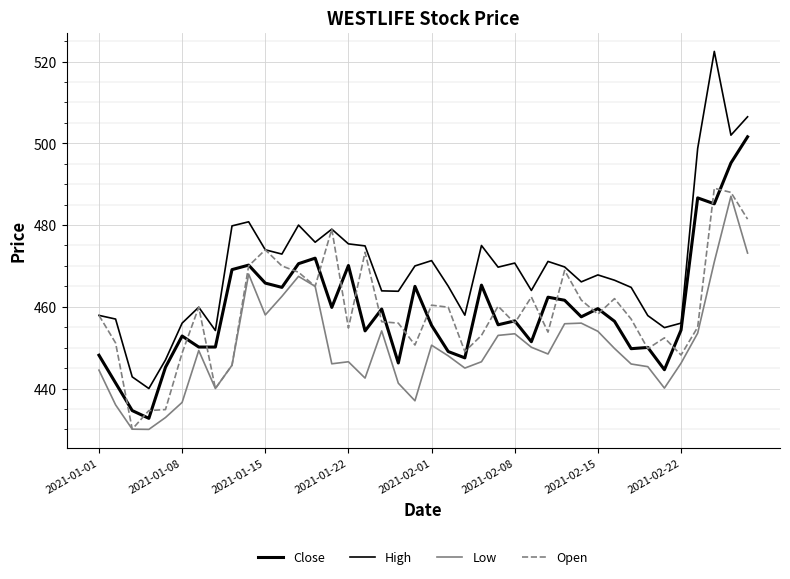

What is the minimum value for High?

440.0